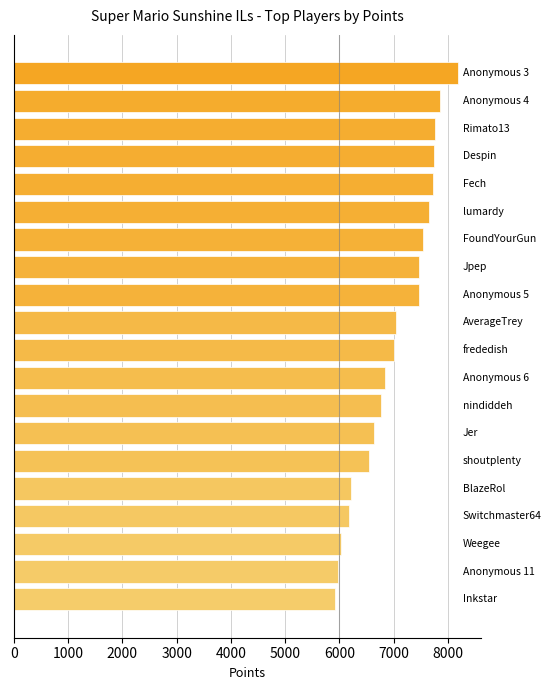

What is the difference between the maximum and second lowest values?

2218